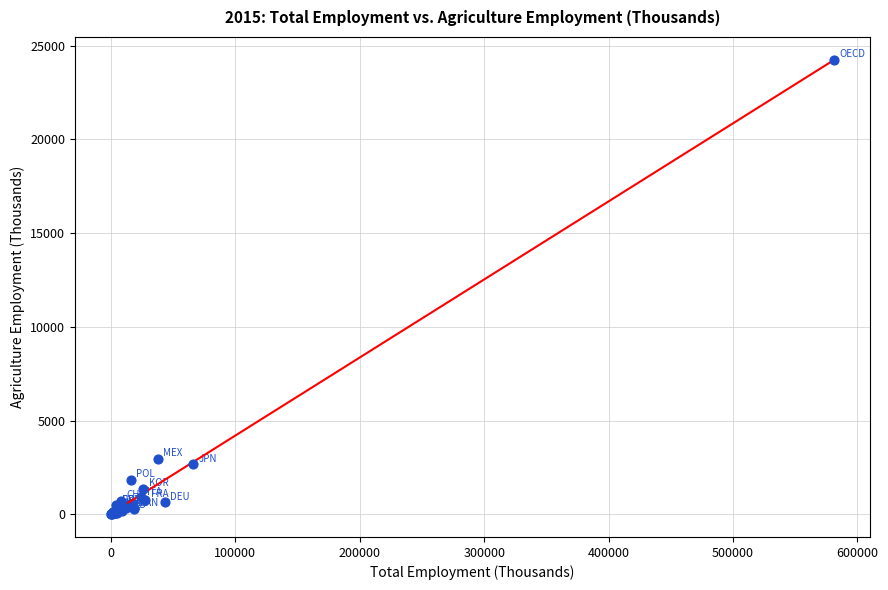

What Y value in the scatter plot is closest to 12127?

2936.2